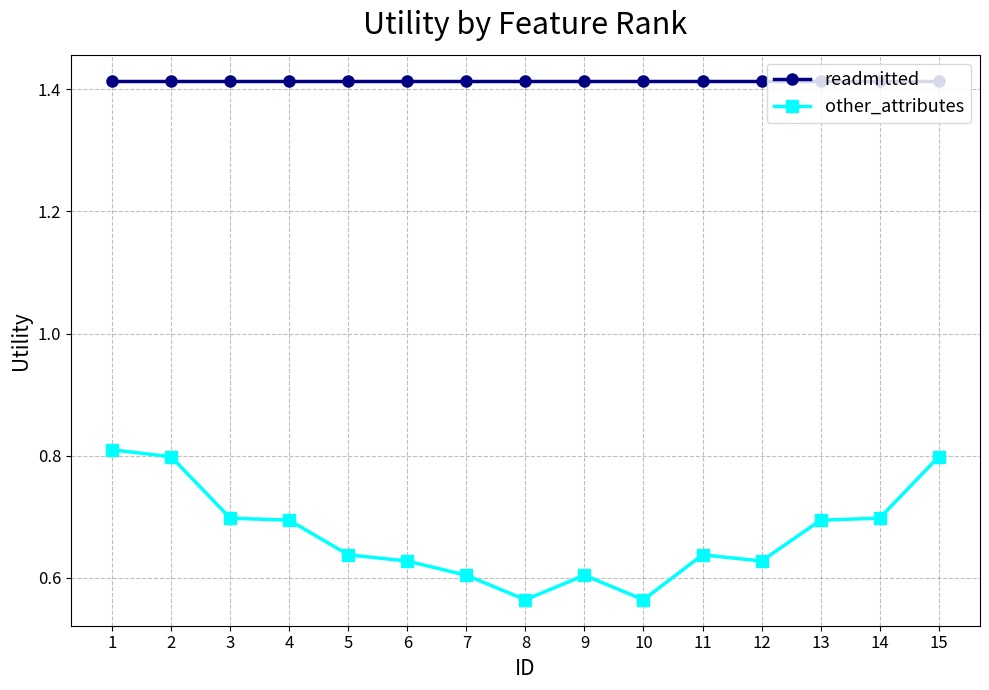

What is the spread (max minus min) of values at 4?

0.7